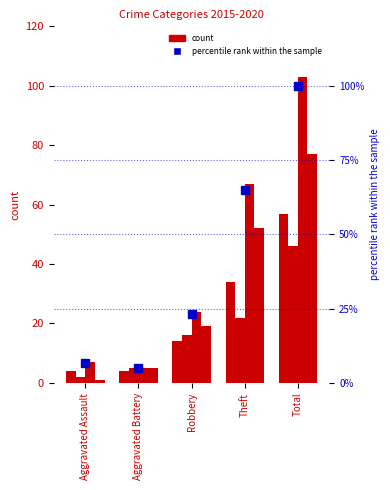

Rank the categories by value from lowest to highest.

Aggravated Battery, Aggravated Assault, Robbery, Theft, Total